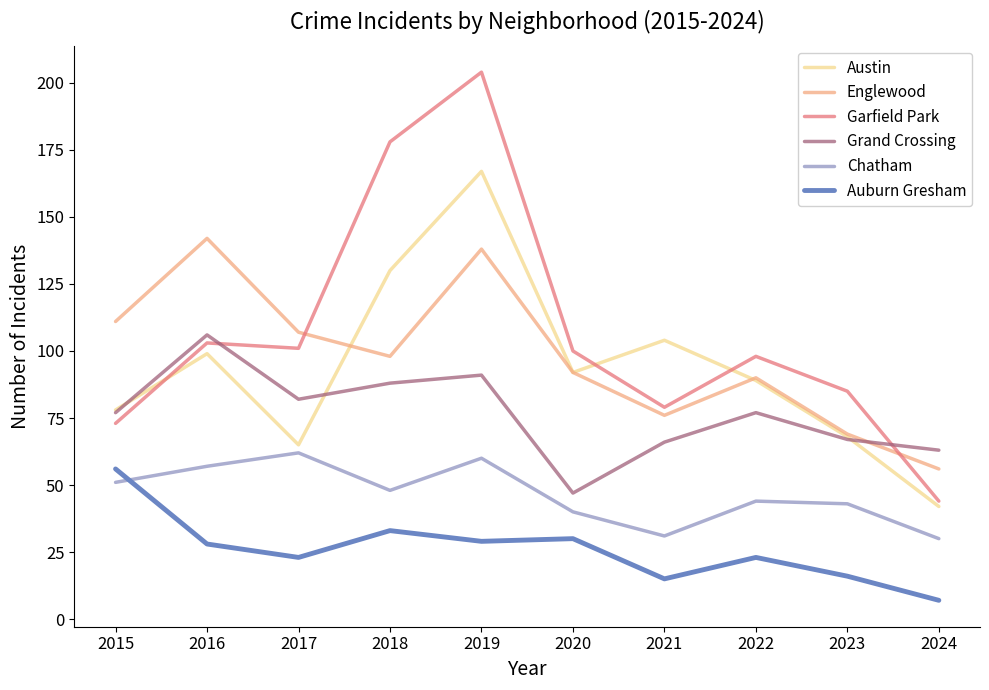

What is the difference between the maximum and minimum values in the Austin series?

125